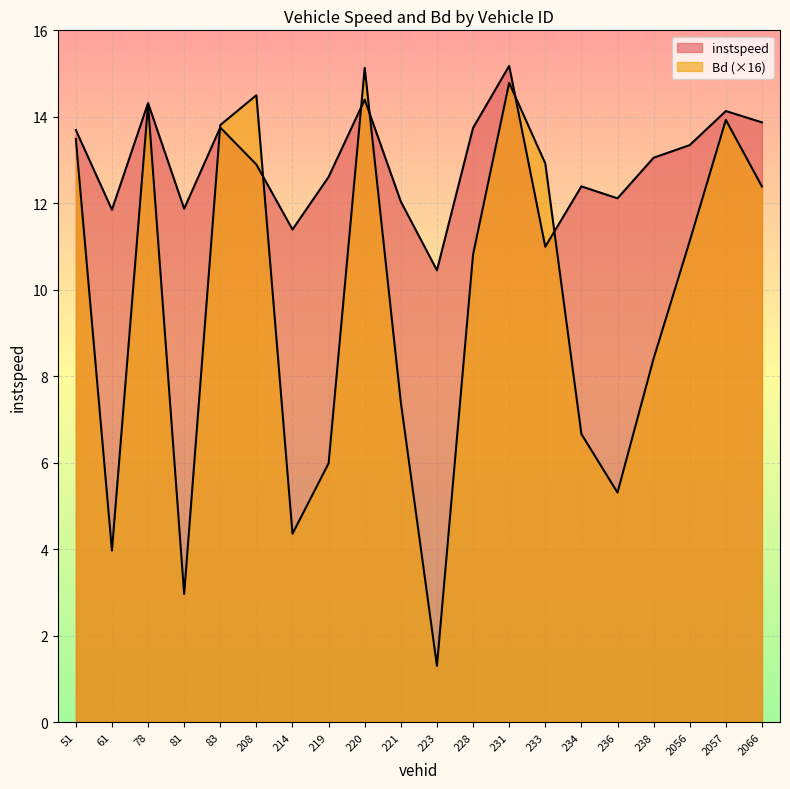

Between which two adjacent categories do instspeed and Bd first intersect?

81.0 and 83.0